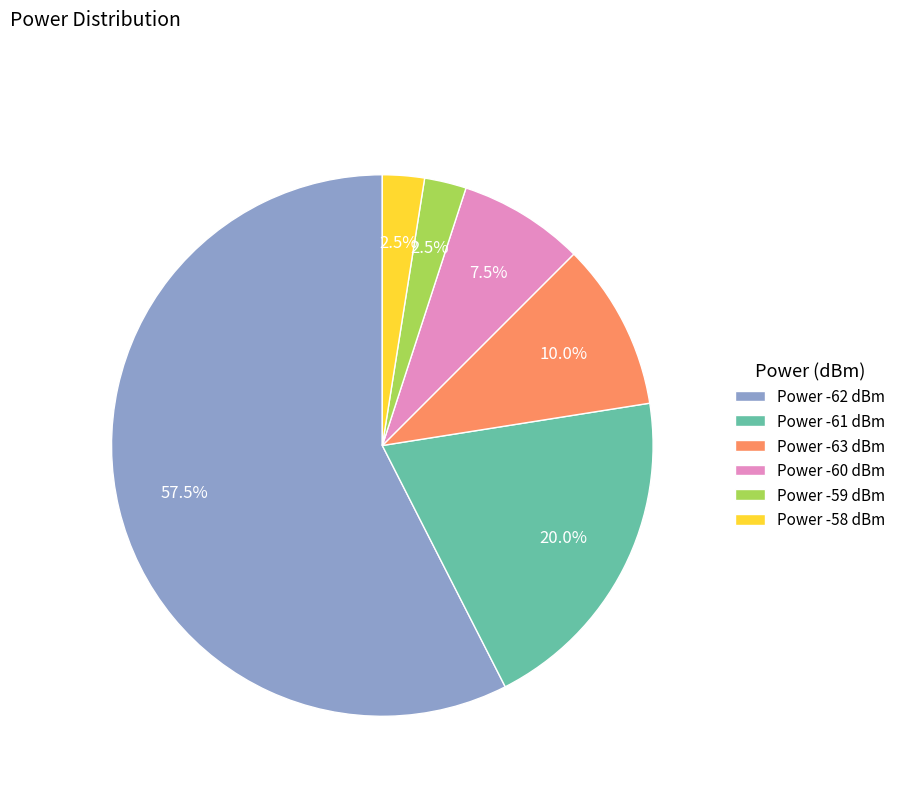

Approximately how many times larger is the value at Power -61 dBm compared to Power -63 dBm?

2.0